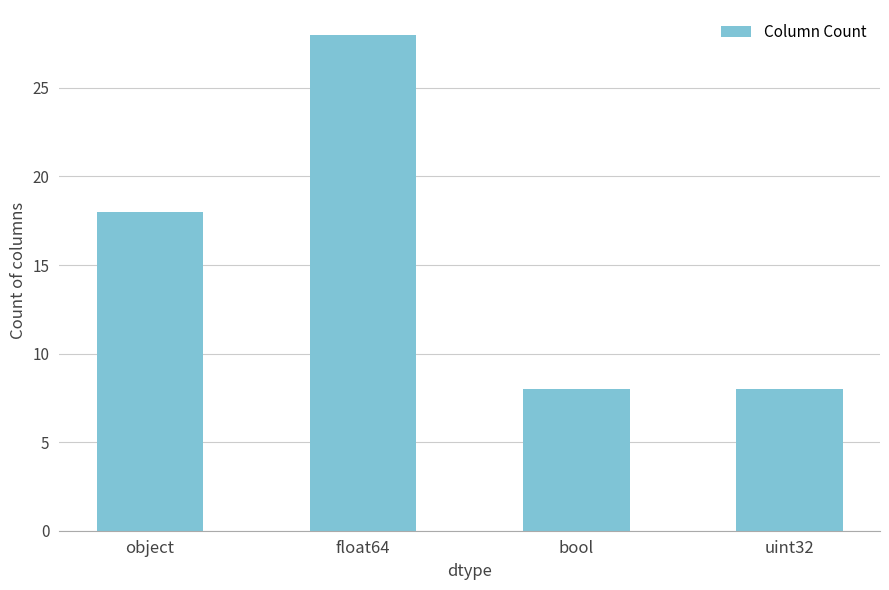

At which category does the chart reach its peak across all series?

float64